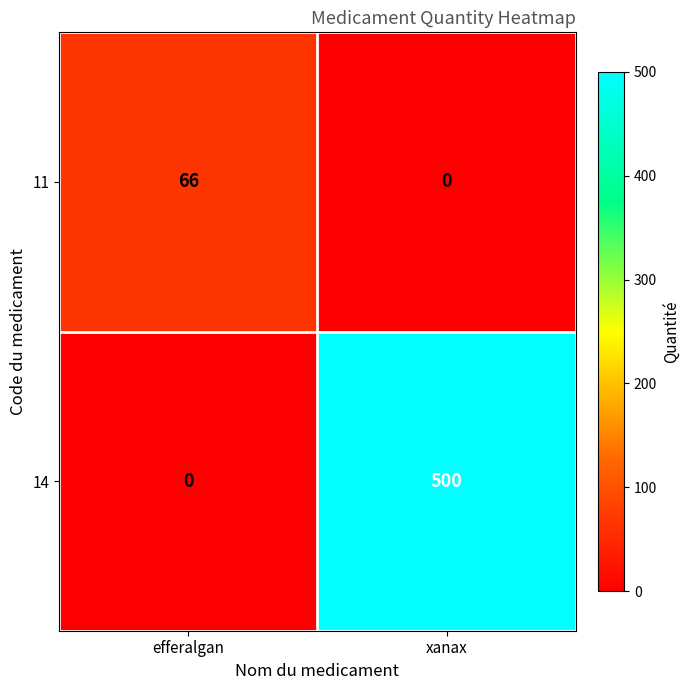

True or false: 11 has a value of 0 at xanax.

True